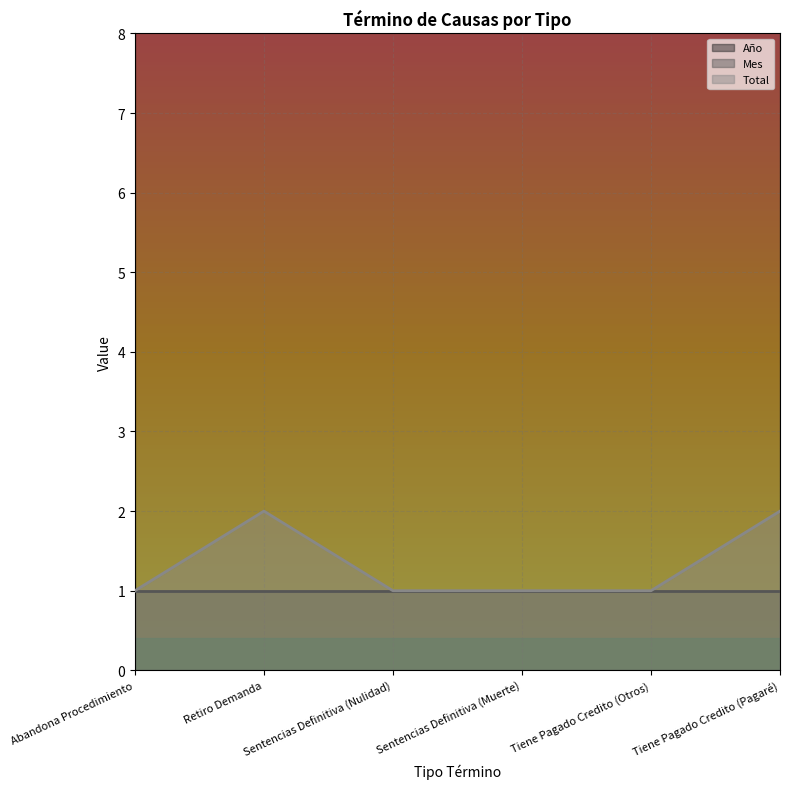

Reading left to right, what are all the values shown in this chart?

Año: Abandona Procedimiento=2020	Retiro Demanda=2020	Sentencias Definitiva (Nulidad)=2020	Sentencias Definitiva (Muerte)=2020	Tiene Pagado Credito (Otros)=2020	Tiene Pagado Credito (Pagaré)=2020
Mes: Abandona Procedimiento=1	Retiro Demanda=1	Sentencias Definitiva (Nulidad)=1	Sentencias Definitiva (Muerte)=1	Tiene Pagado Credito (Otros)=1	Tiene Pagado Credito (Pagaré)=1
Total: Abandona Procedimiento=1	Retiro Demanda=2	Sentencias Definitiva (Nulidad)=1	Sentencias Definitiva (Muerte)=1	Tiene Pagado Credito (Otros)=1	Tiene Pagado Credito (Pagaré)=2